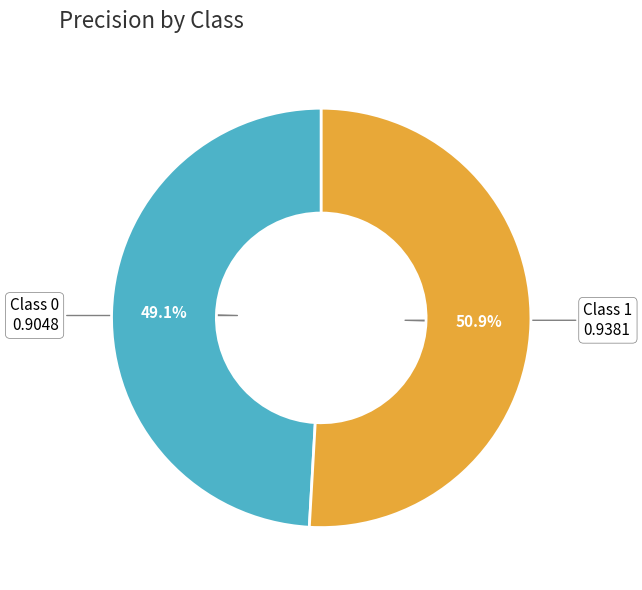

Does any single category account for the majority?

Yes